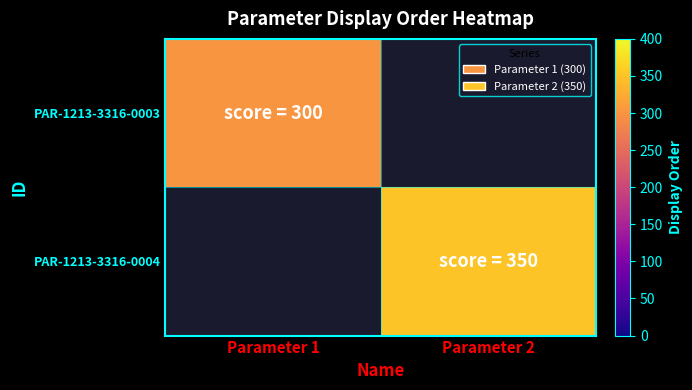

Between Parameter 1 and Parameter 2, which is larger?

Parameter 2